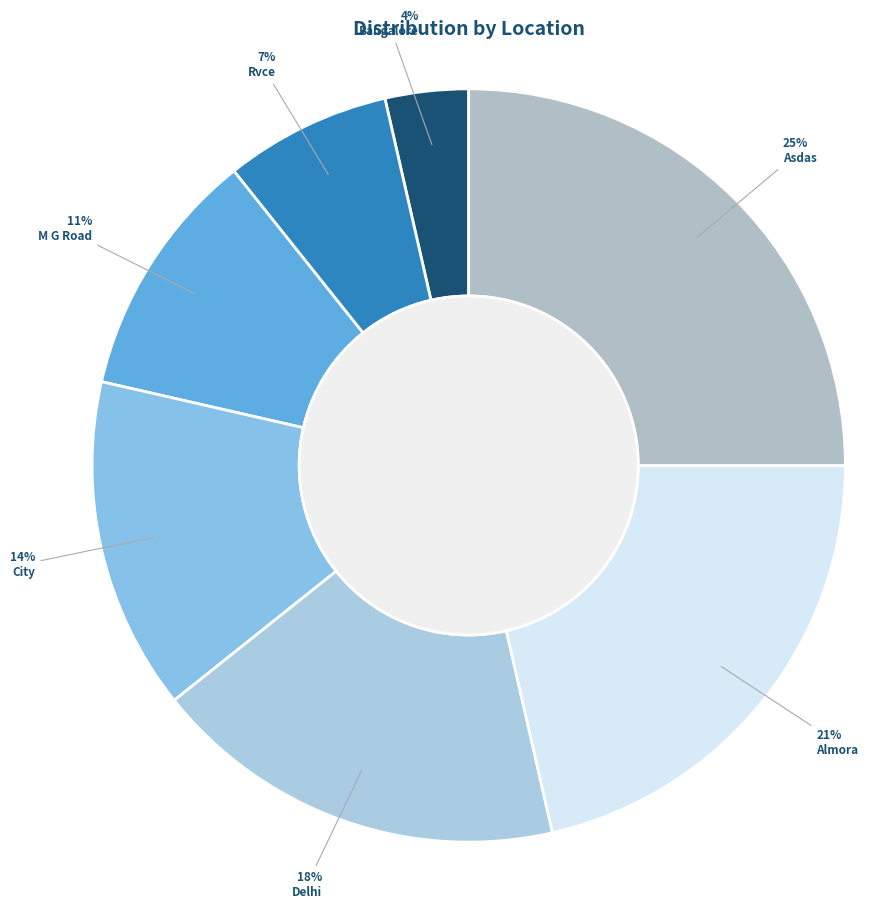

Rank the categories by value from lowest to highest.

Bangalore, Rvce, M G Road, City, Delhi, Almora, Asdas